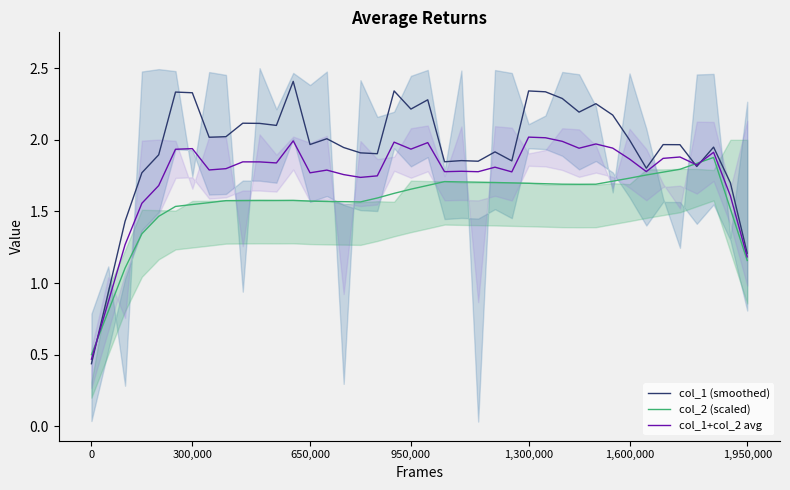

After their last crossing, which series has the higher values: col_2 (scaled) or col_1 (smoothed)?

col_1 (smoothed)